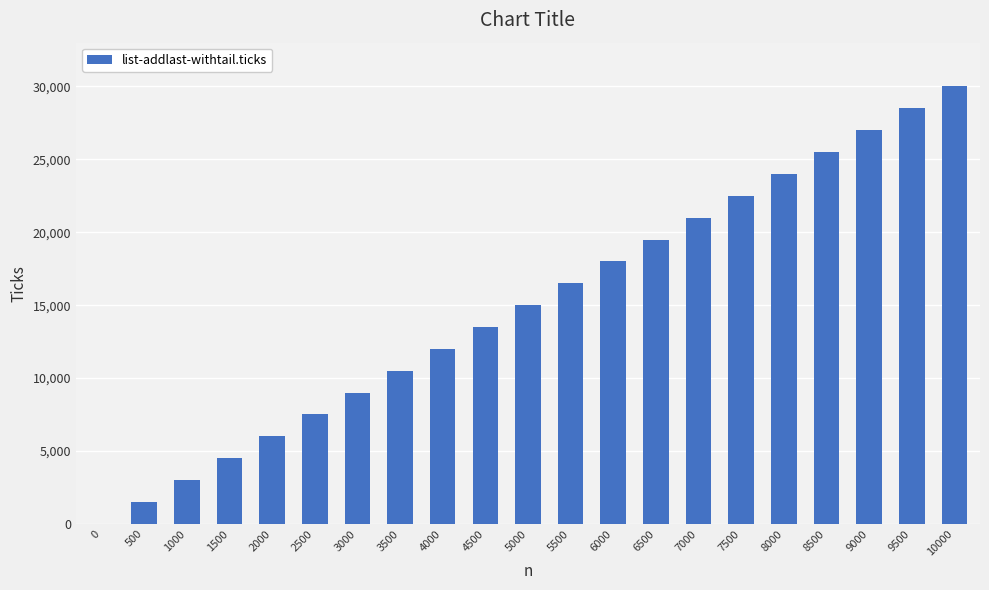

The value at 4000 is 12002. True or false?

True